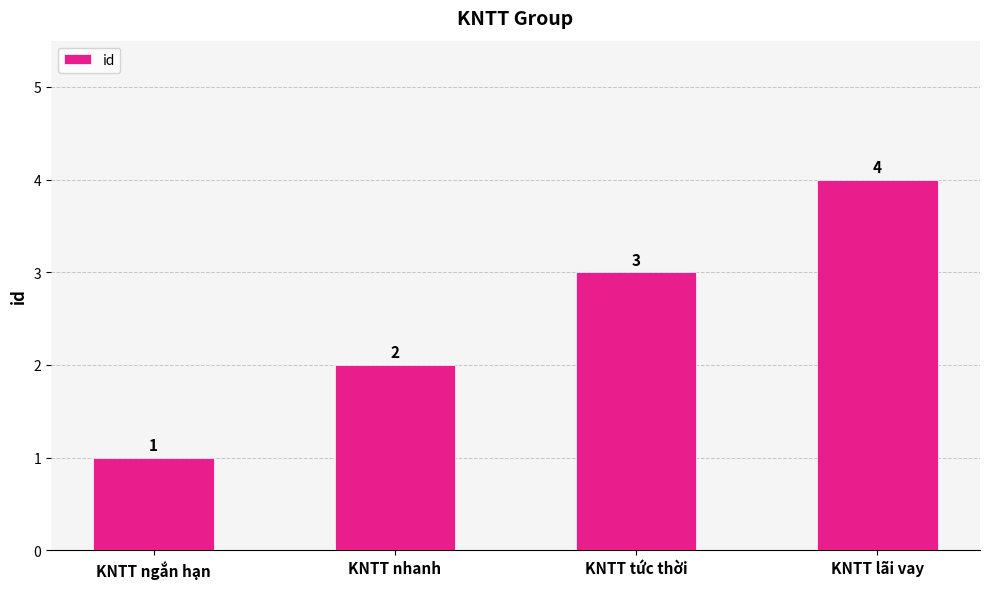

What is the difference between the values at KNTT ngắn hạn and KNTT tức thời?

2